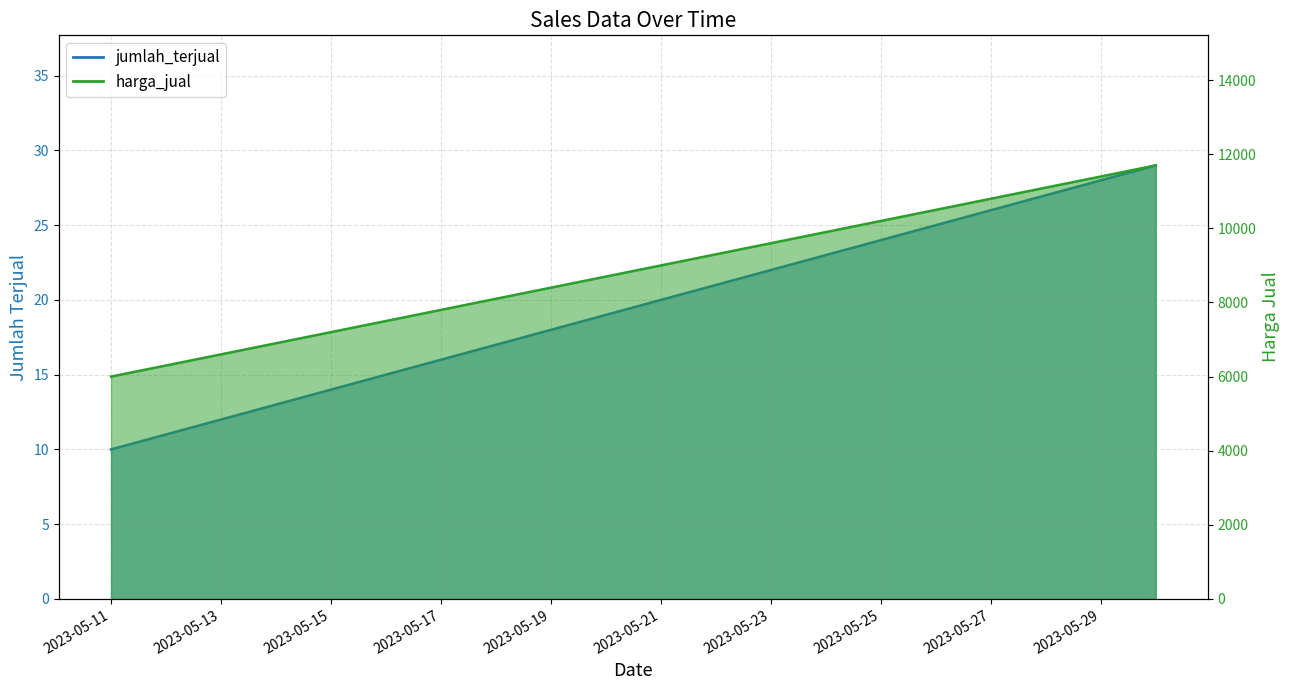

What are all the series names shown in the legend?

jumlah_terjual, harga_jual